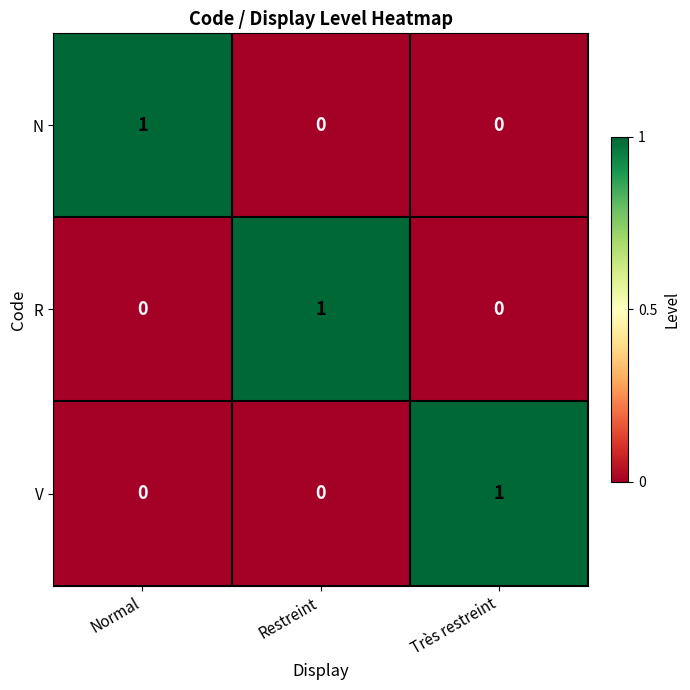

The V series shows 1 at Très restreint. True or false?

True